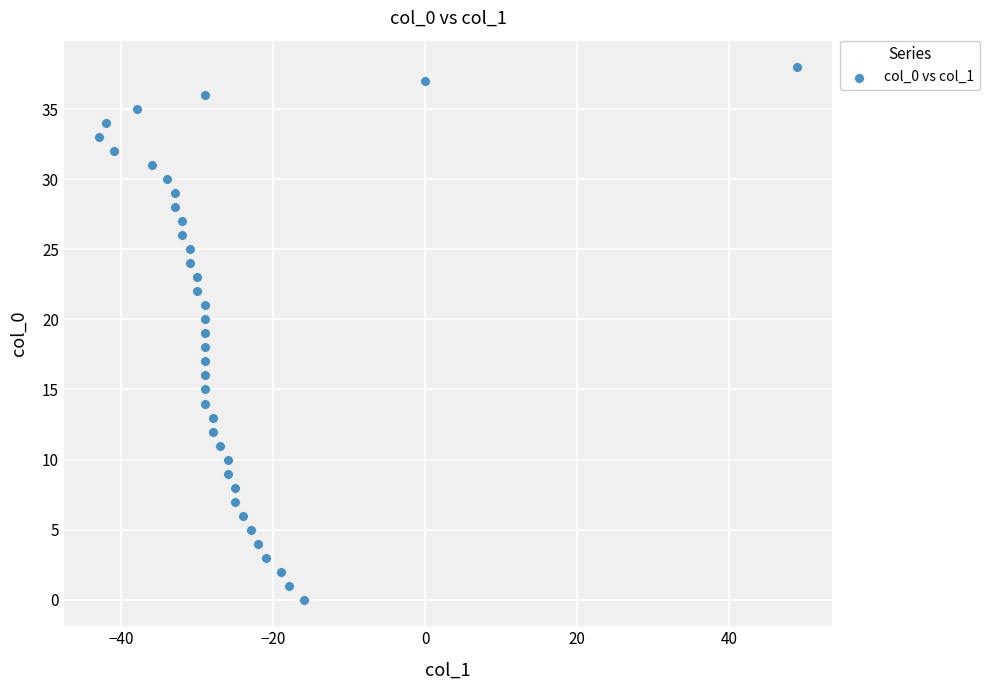

What is the range of Y values (max minus min)?

38